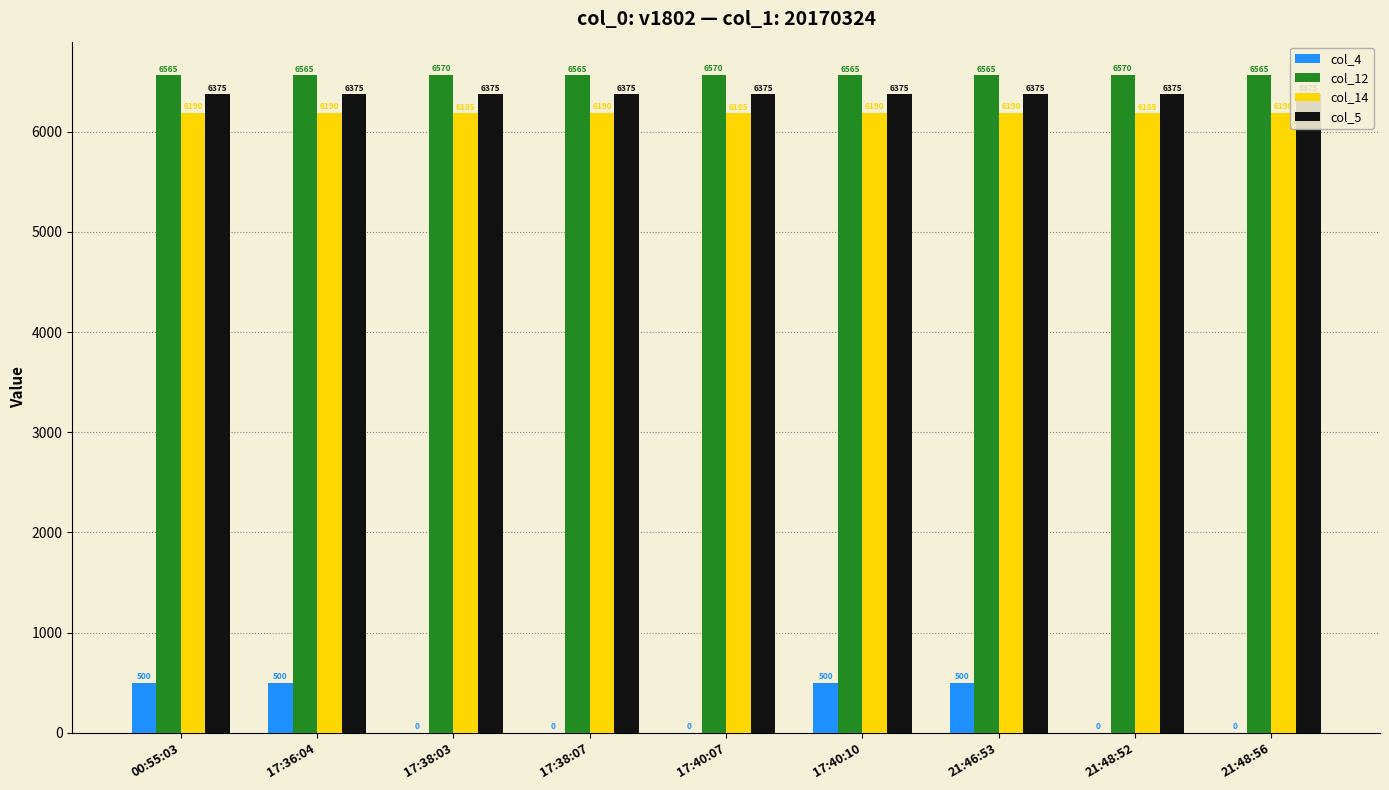

What is the difference between the highest and lowest values at 21:46:53?

6065